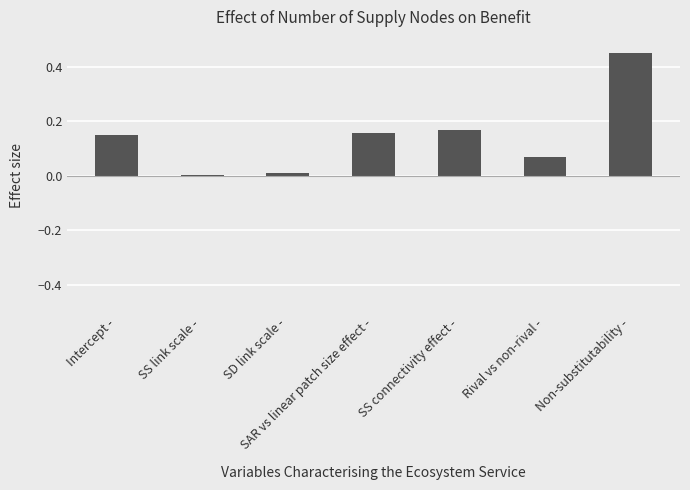

Between Non-substitutability - and SAR vs linear patch size effect -, which is larger?

Non-substitutability -